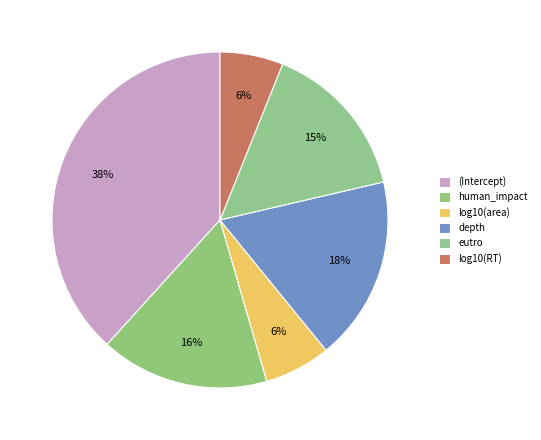

How many segments does this pie chart have?

6